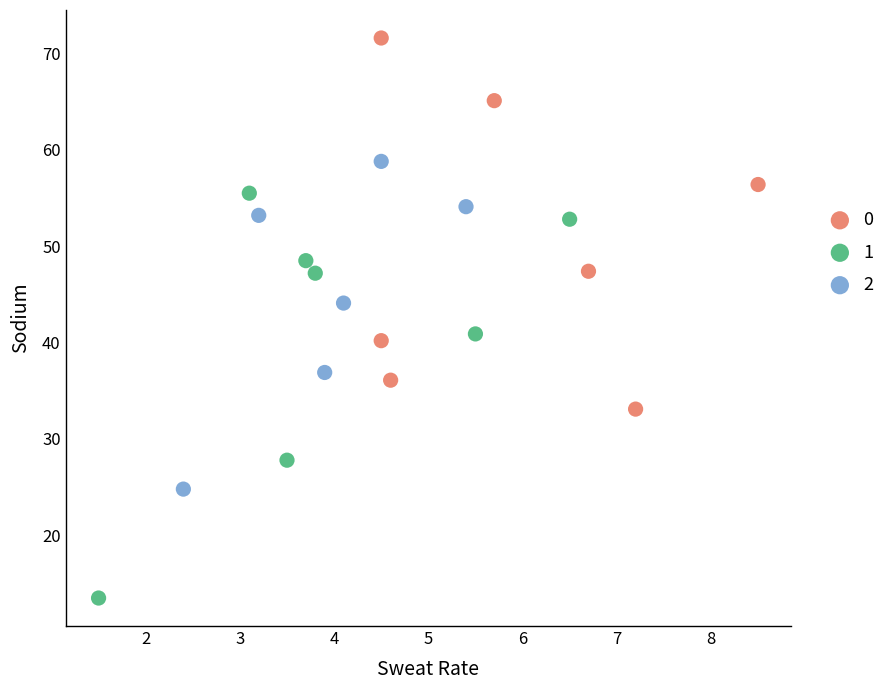

What are all the series names shown in the legend?

0, 1, 2